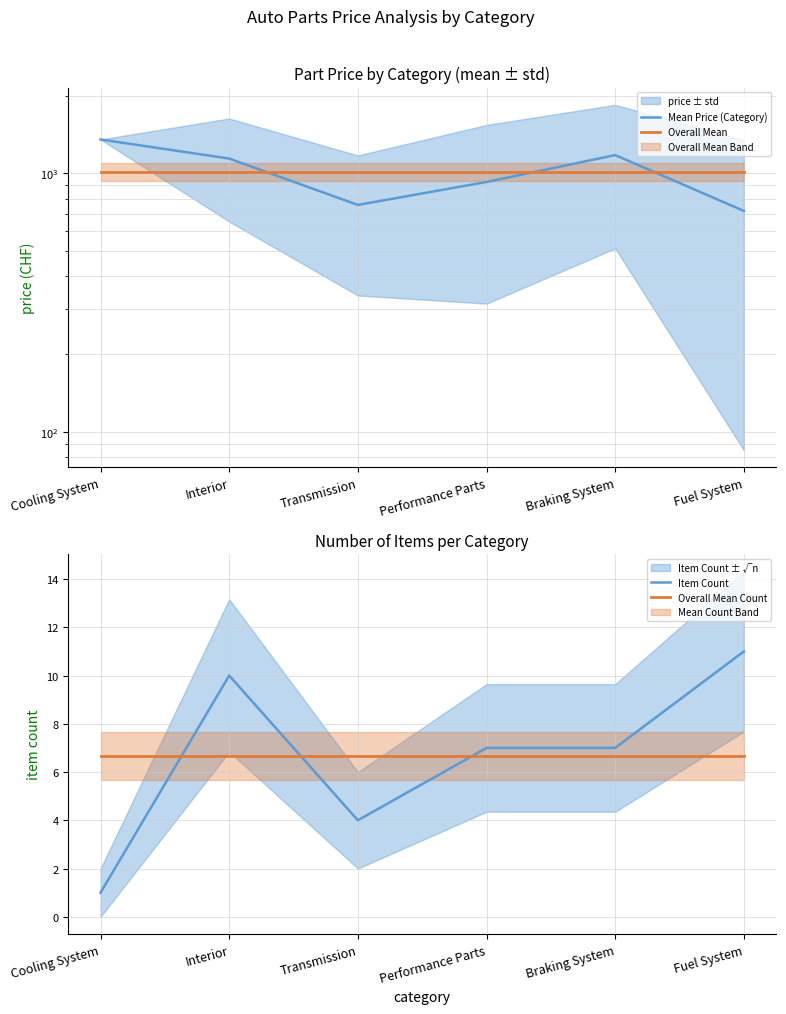

At Performance Parts, list the series in order from largest to smallest.

Overall Mean, Mean Price (Category), Item Count, Overall Mean Count